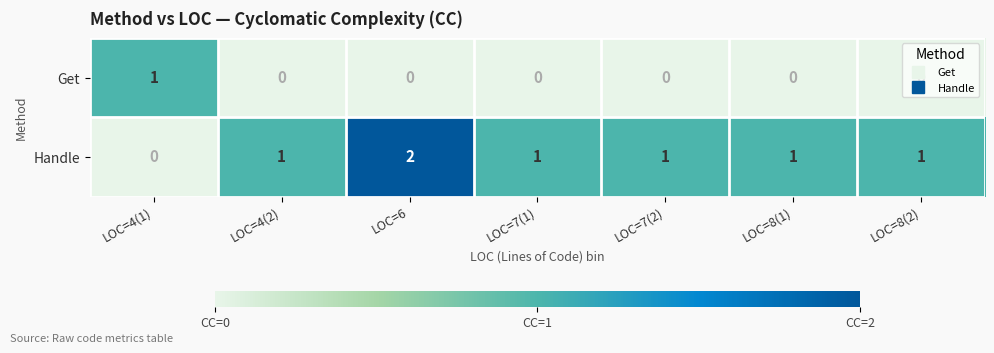

What is the sum of all Handle values?

7